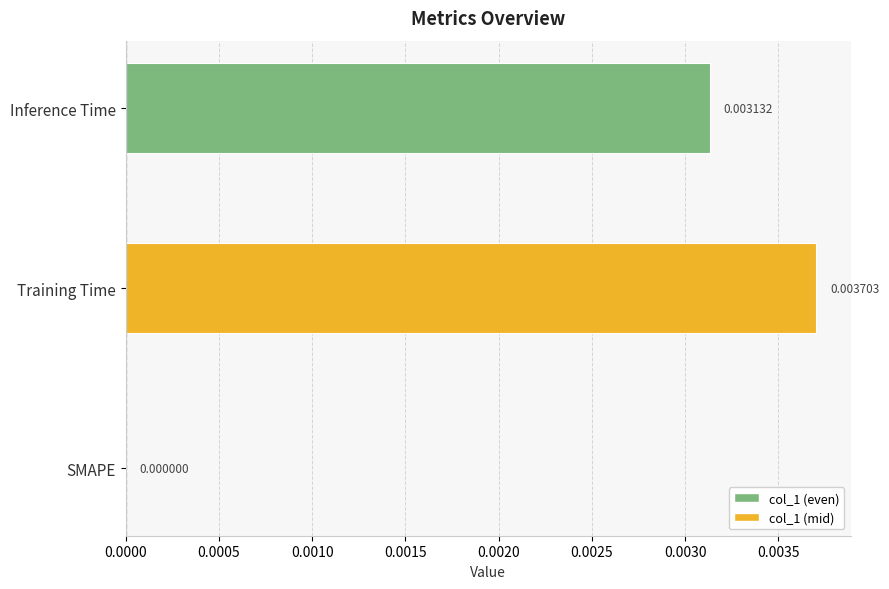

Where is the data nearest to the value 0?

SMAPE